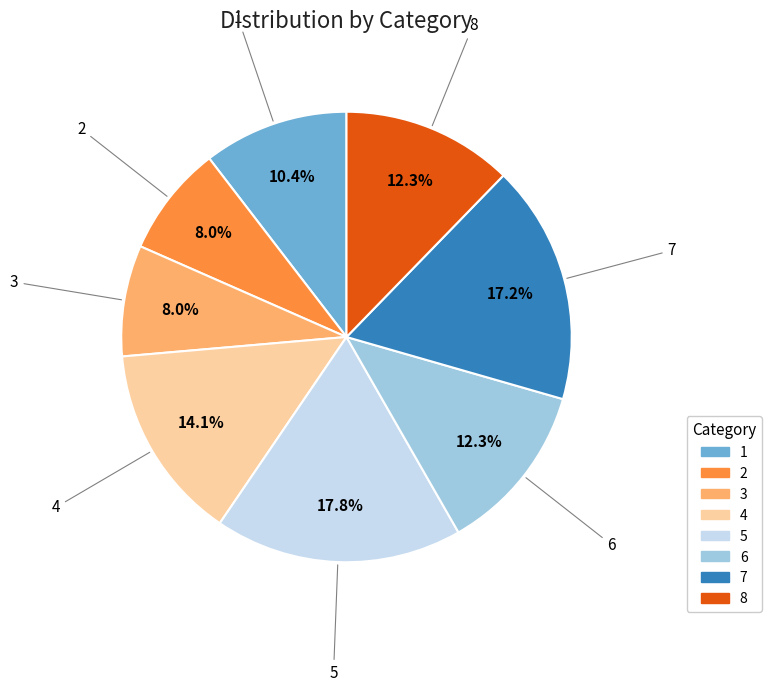

Combined, do 6 and 2 account for over 50%?

No